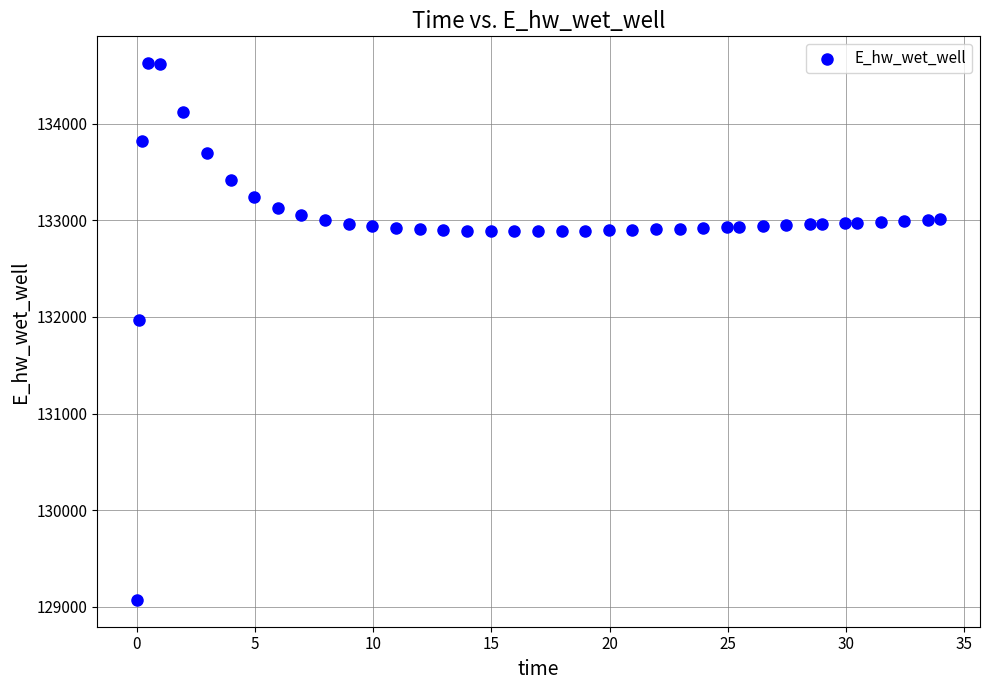

What Y value in the scatter plot is closest to 131849?

131970.0